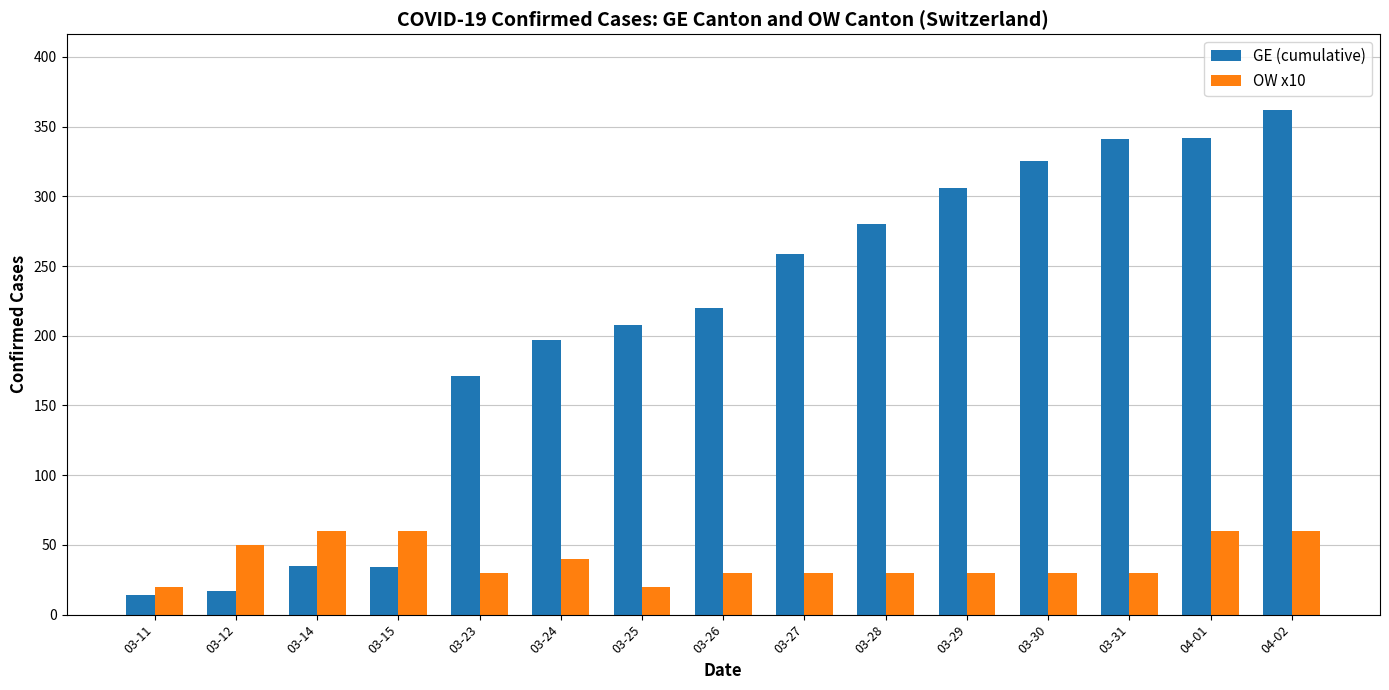

At 03-23, list the series in order from largest to smallest.

GE (cumulative), OW x10